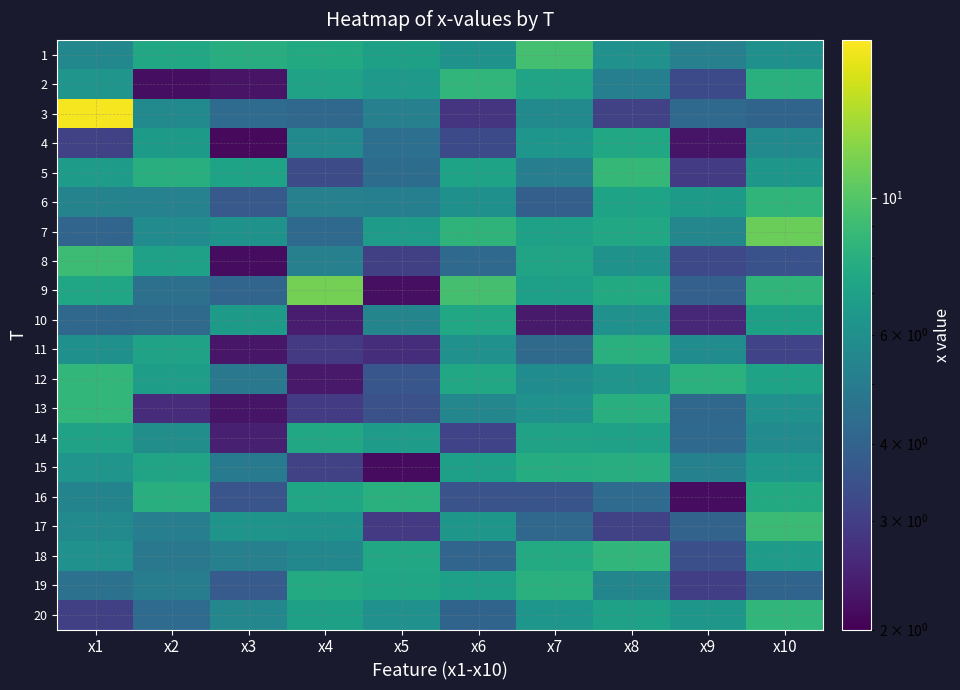

At which category is the sum across all series the highest?

x10